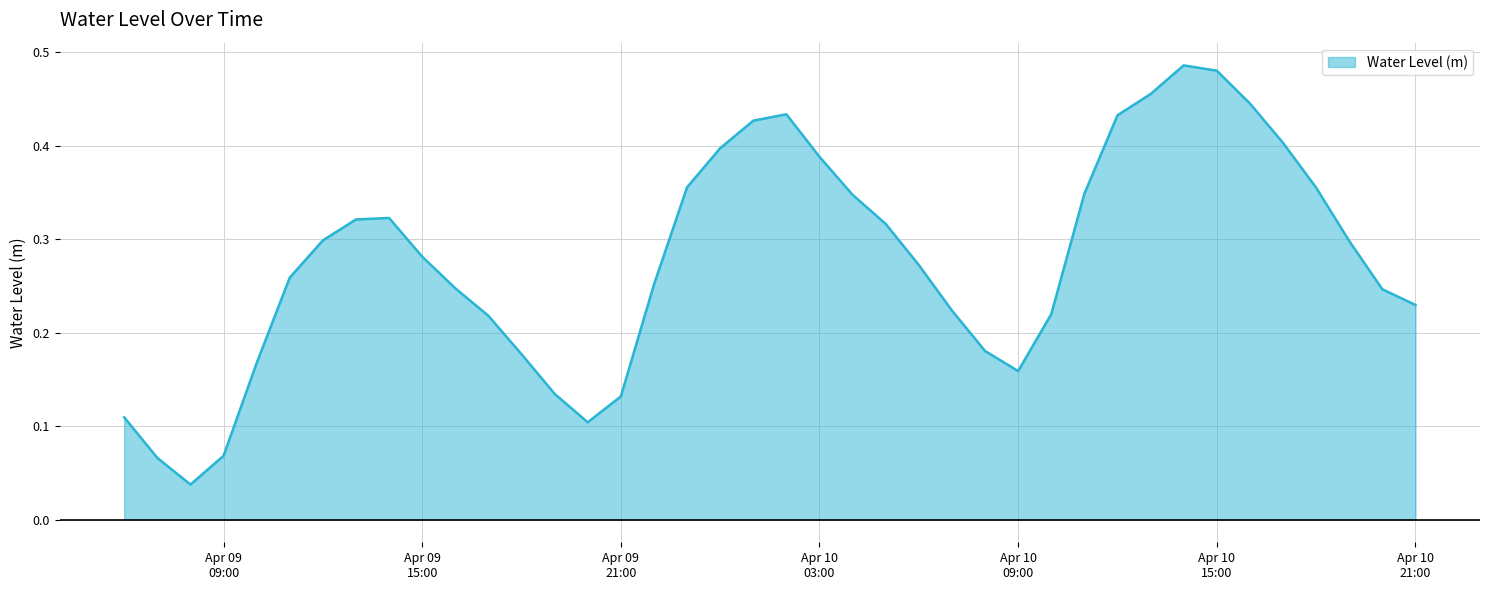

What is the difference between the second highest and minimum values?

0.4